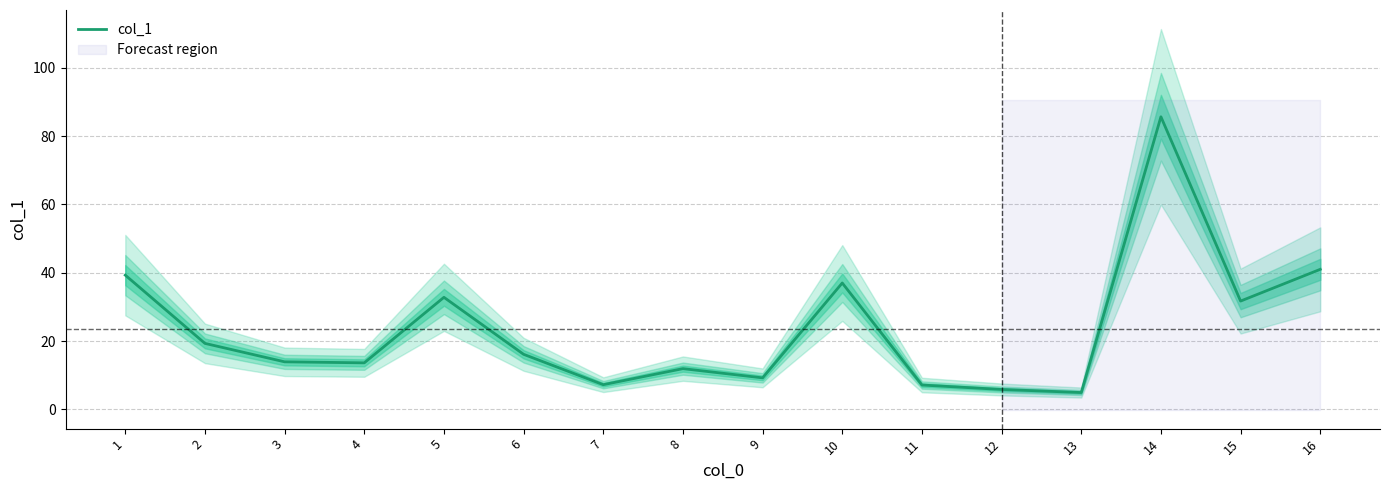

How many interior local peaks (higher than both neighbors) does the data have?

4